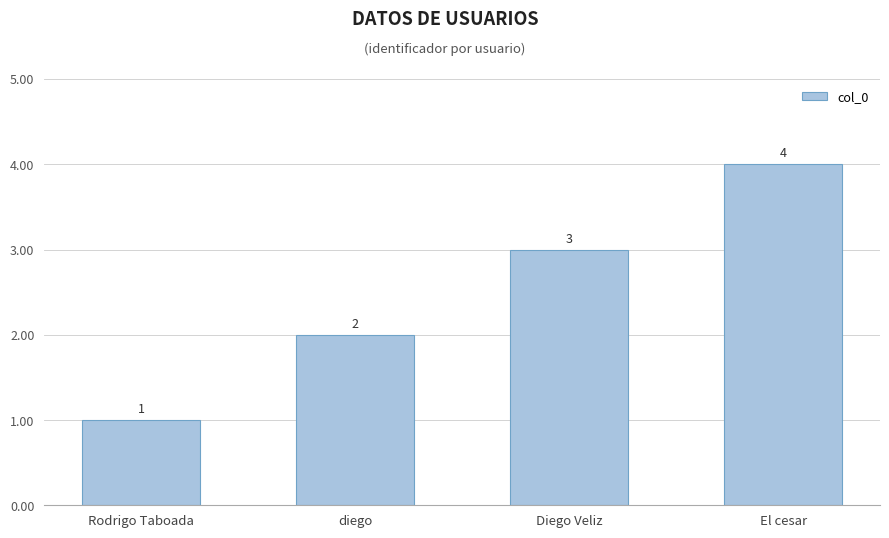

Count the number of data series in this chart.

1